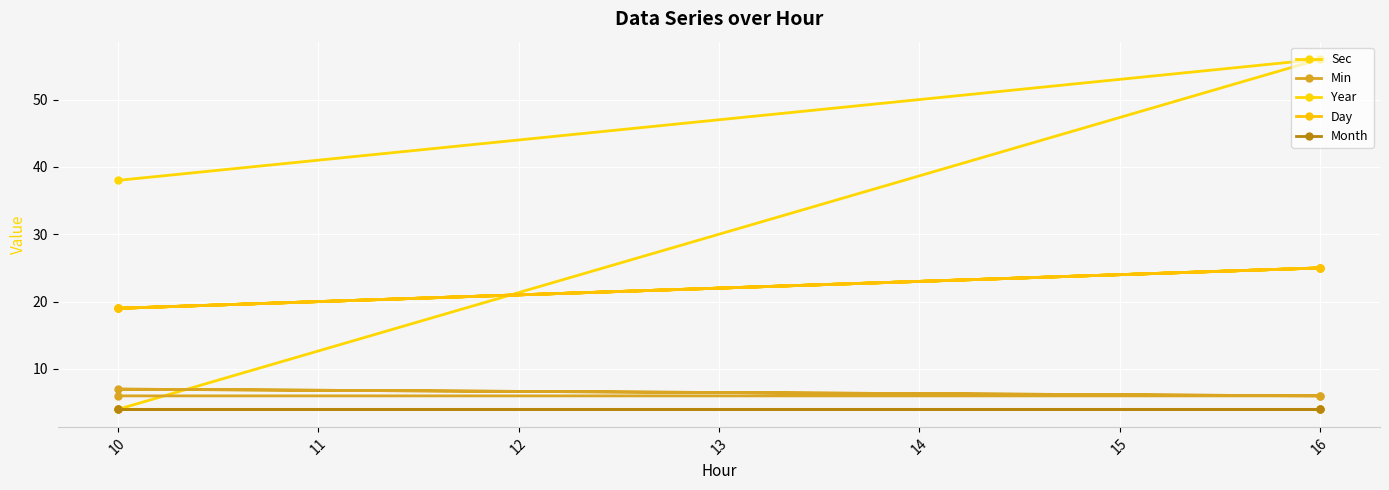

Between 10 and 12, which series saw the biggest shift?

Sec